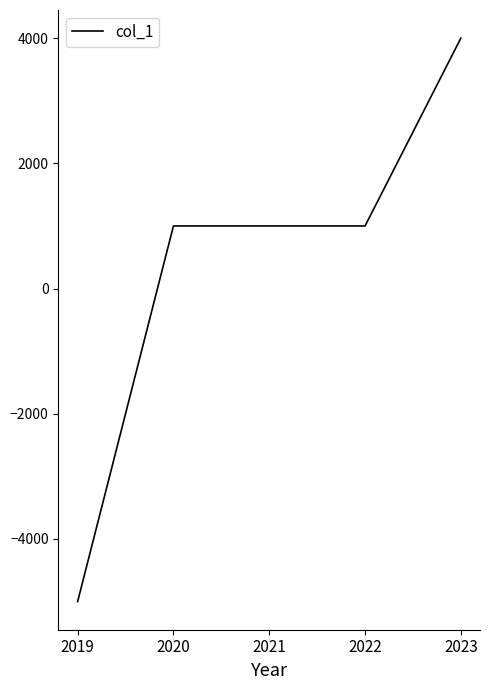

What is the difference between the maximum and minimum values?

9000